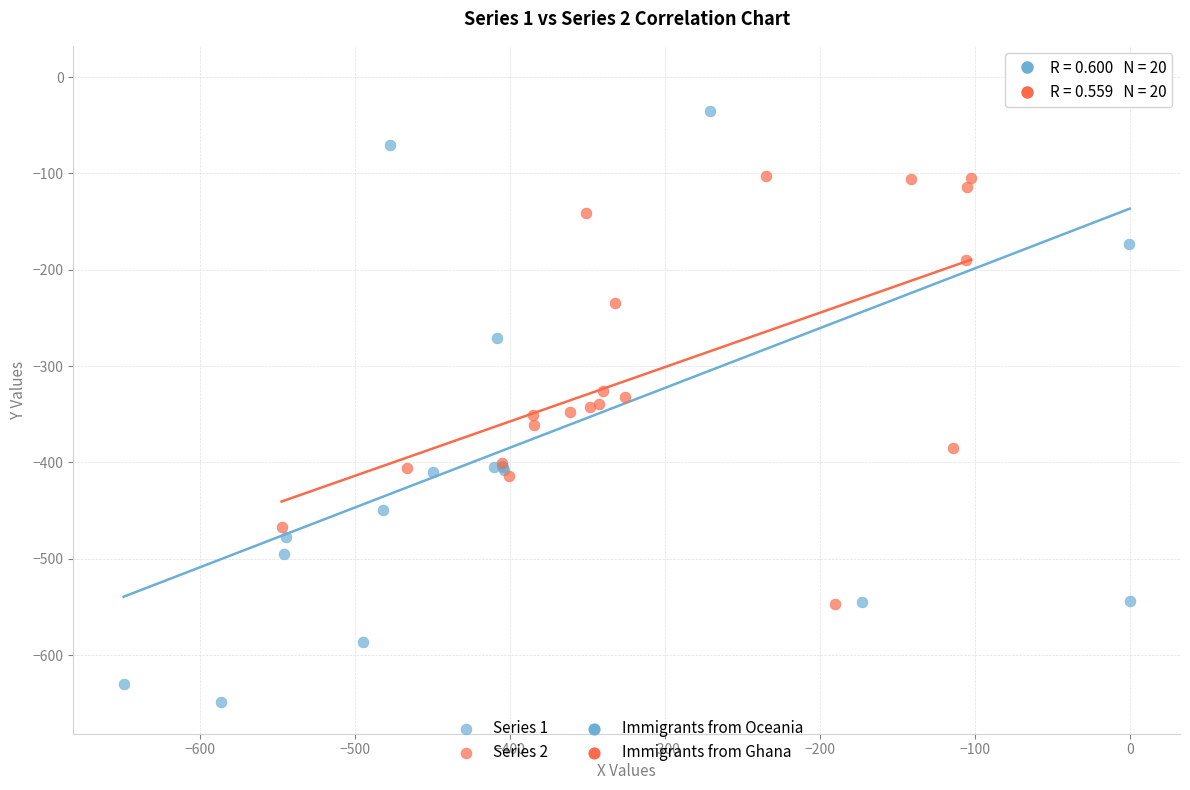

Which series reaches the minimum Y coordinate?

Series 1